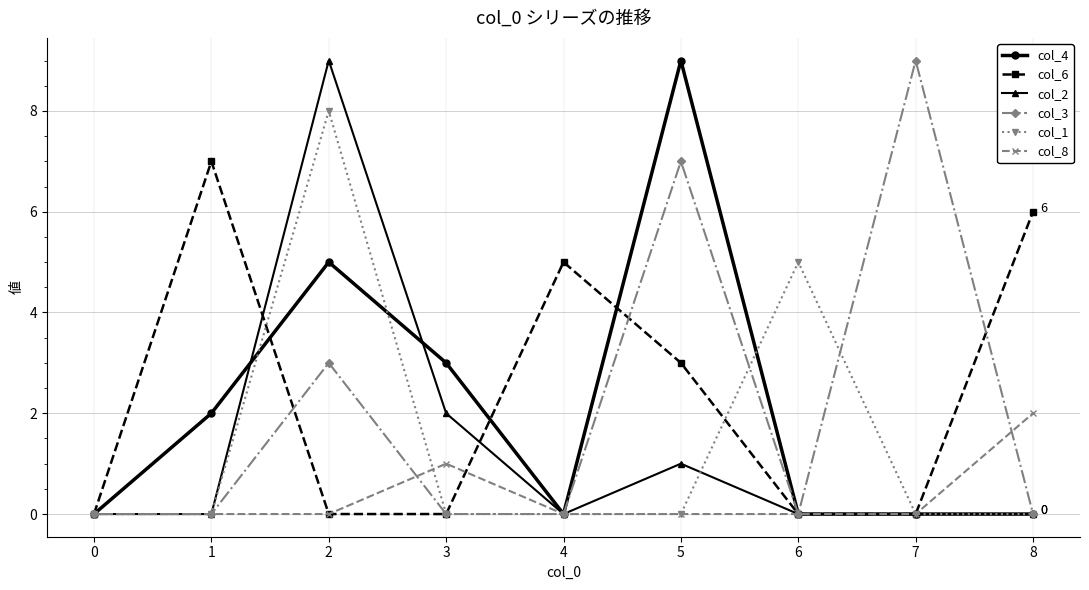

True or false: col_3 has a value of 5 at 0.

False